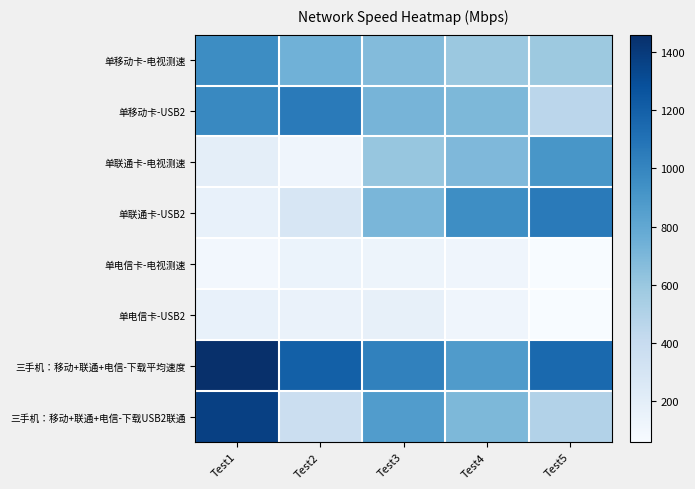

At which category is the sum across all series the highest?

Test1